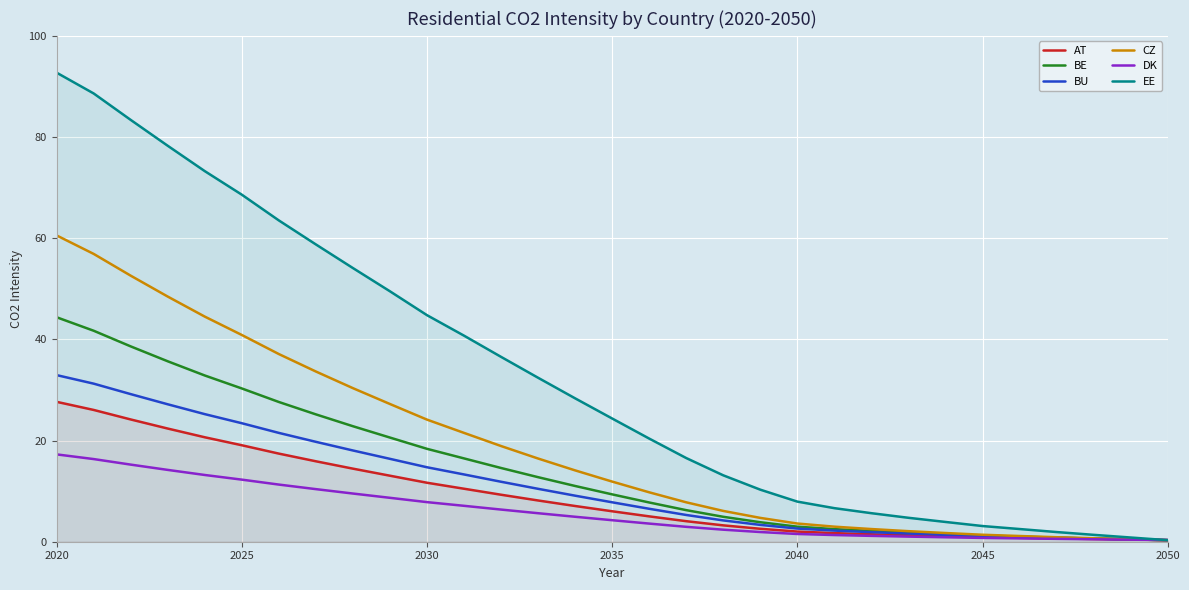

What is the value of the BE point at the 27th from the left?

1.0